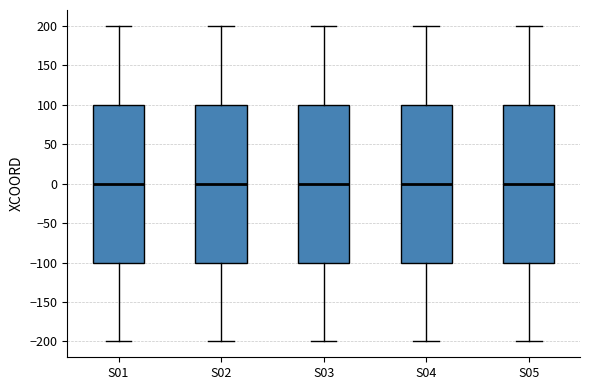

Reading left to right, read every box against the y-axis: the position of its median line, the range the box covers, and the ends of its whiskers. The values are not printed on the chart, so give them approximately, as read against the axis.

S01: median 0, box -100 to 100, whiskers -200 to 200
S02: median 0, box -100 to 100, whiskers -200 to 200
S03: median 0, box -100 to 100, whiskers -200 to 200
S04: median 0, box -100 to 100, whiskers -200 to 200
S05: median 0, box -100 to 100, whiskers -200 to 200